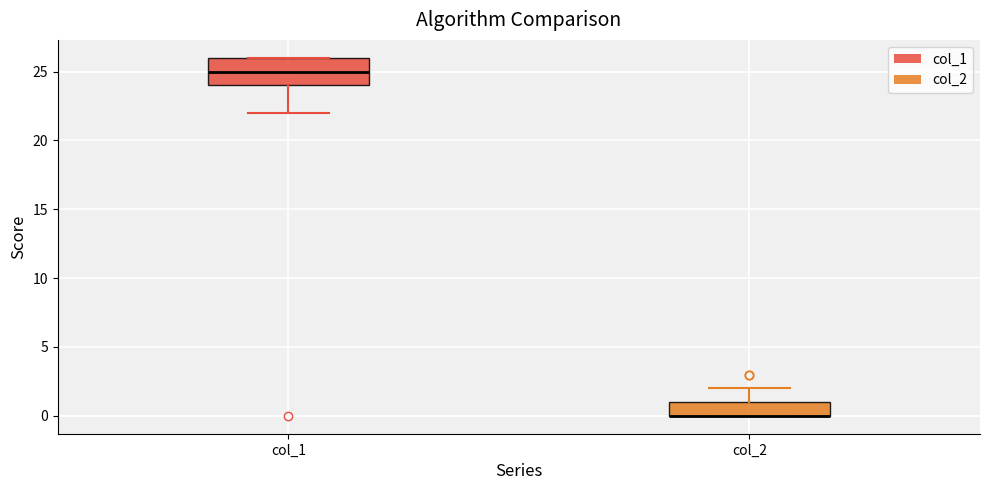

Reading left to right, read every box against the y-axis: the position of its median line, the range the box covers, and the ends of its whiskers. The values are not printed on the chart, so give them approximately, as read against the axis.

col_1: median 25, box 24 to 26, whiskers 22 to 26
col_2: median 0 (drawn on the box's lower edge), box 0 to 1, whiskers 0 to 2